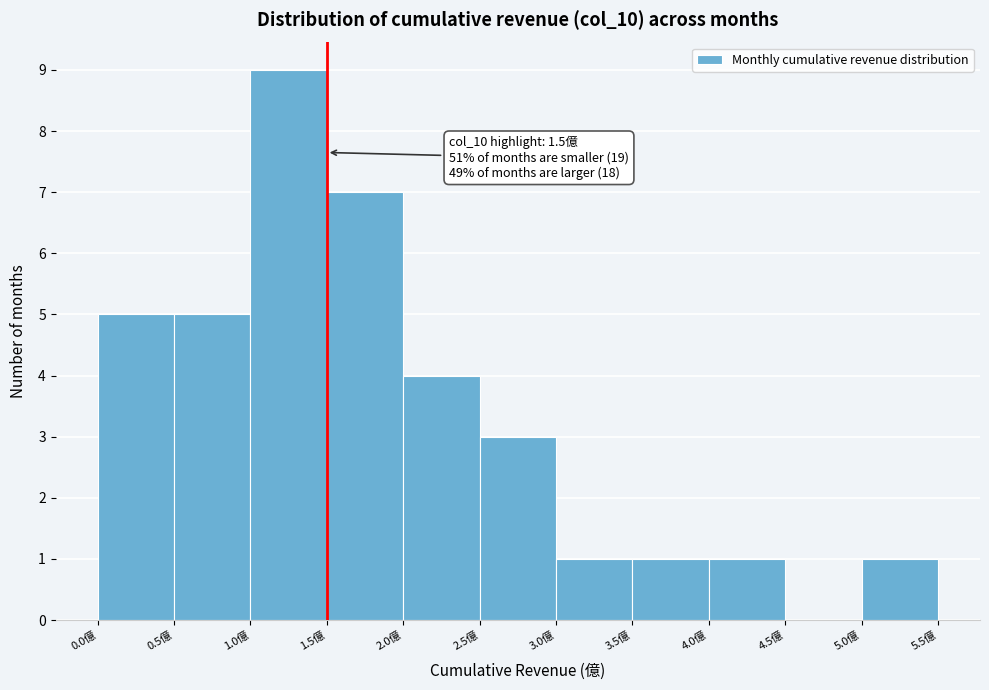

Over which range of the x-axis is the bar tallest?

1.0 to 1.5